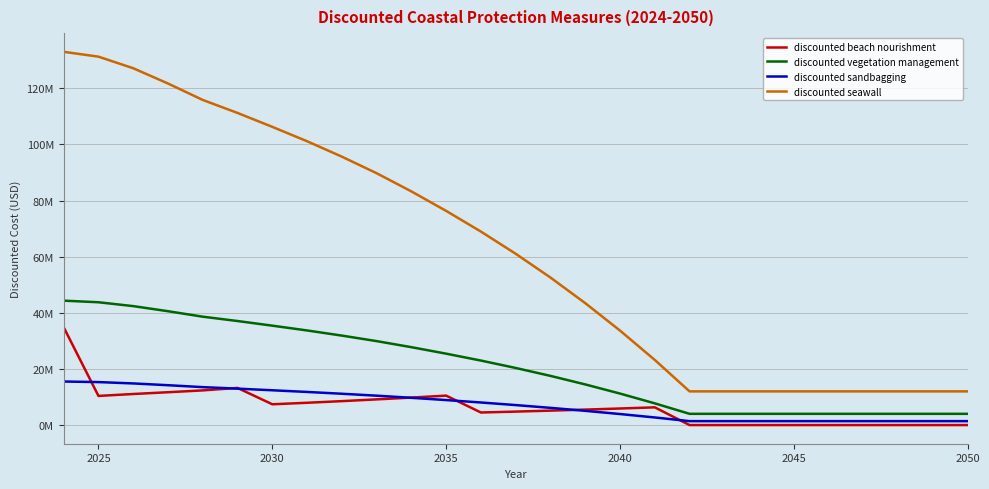

At how many categories does at least one series exceed 8927725?

27